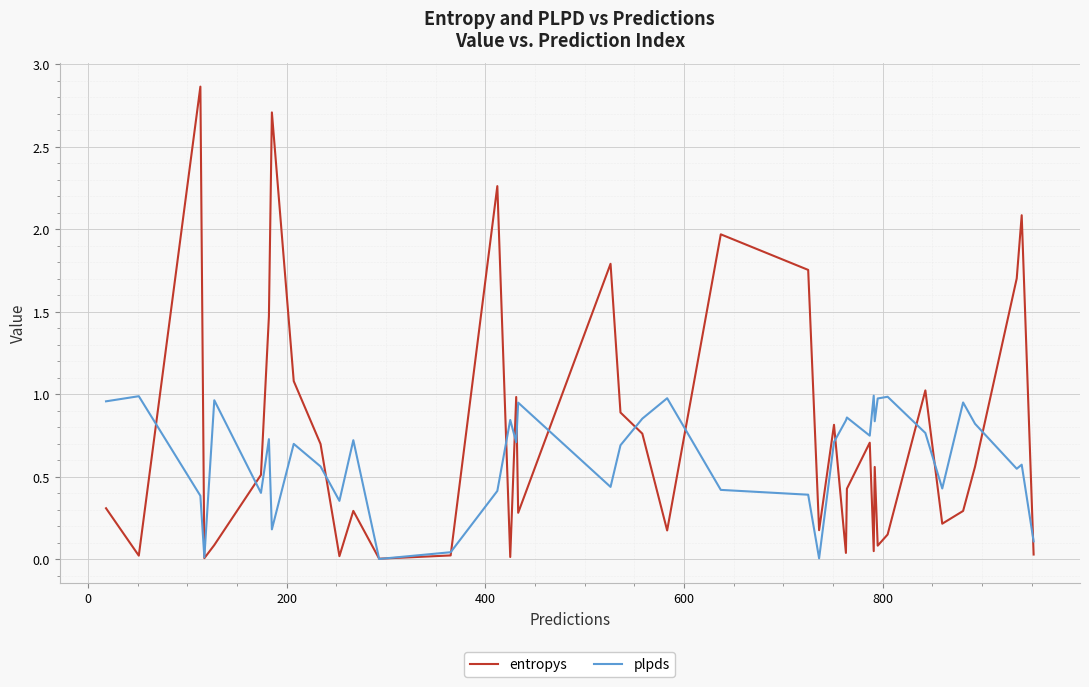

Rank the series by their average value, from highest to lowest.

entropys, plpds